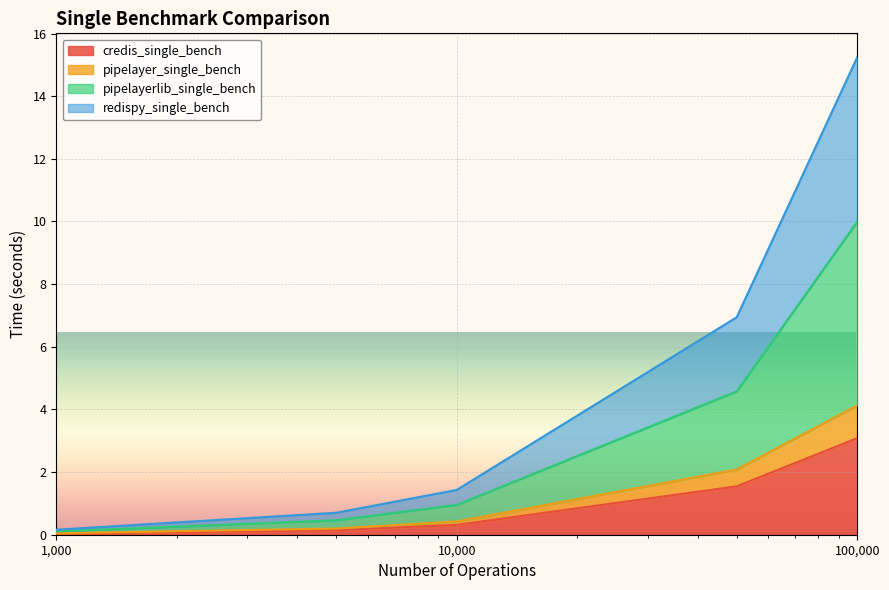

What is the highest value of the credis_single_bench series?

3.1